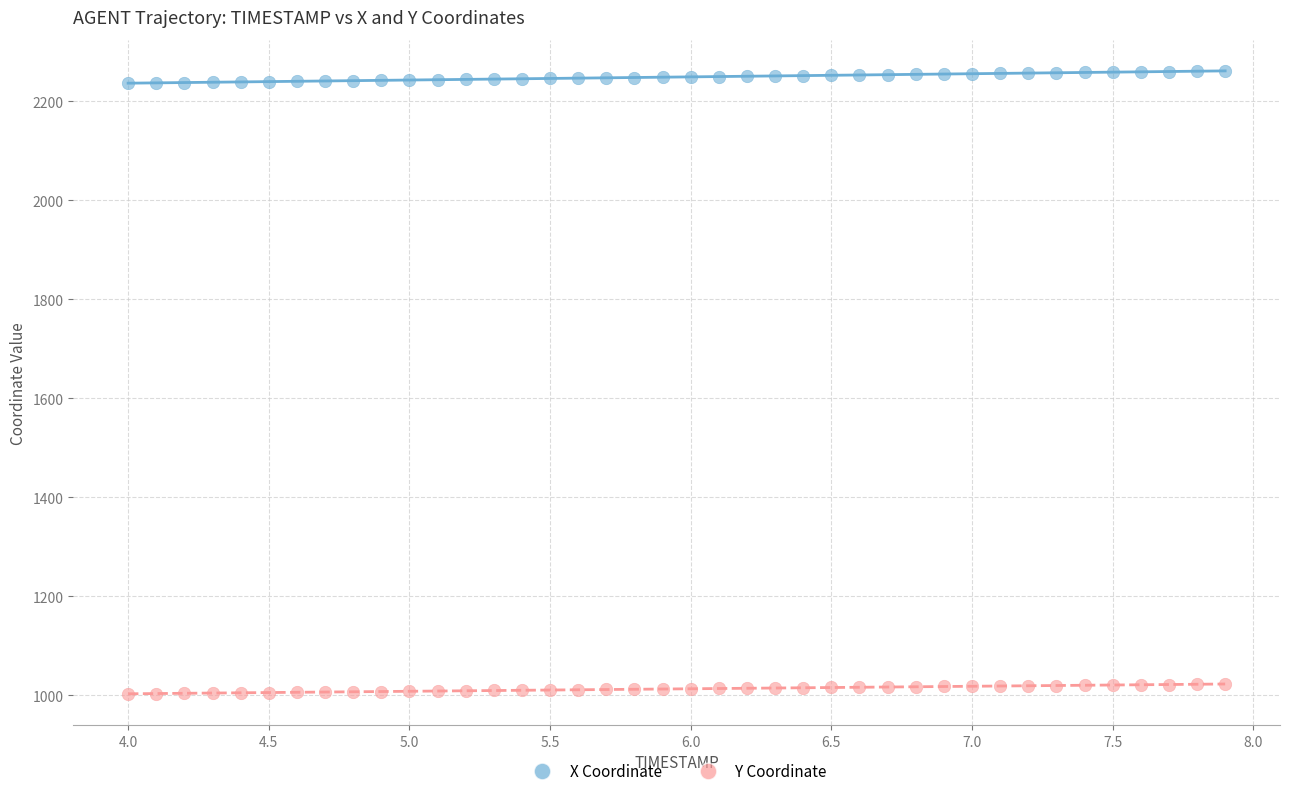

Across all data points, what is the range of Y values (max minus min)?

1258.2